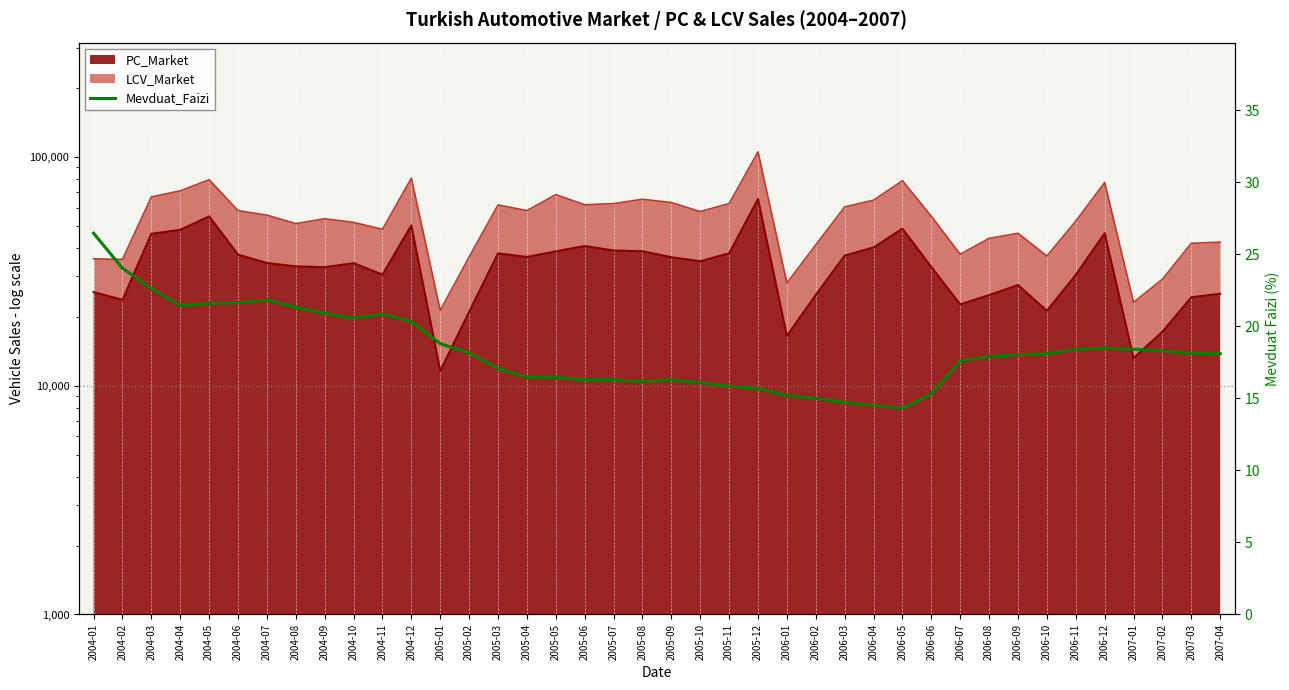

What is the smallest value displayed?

14.3